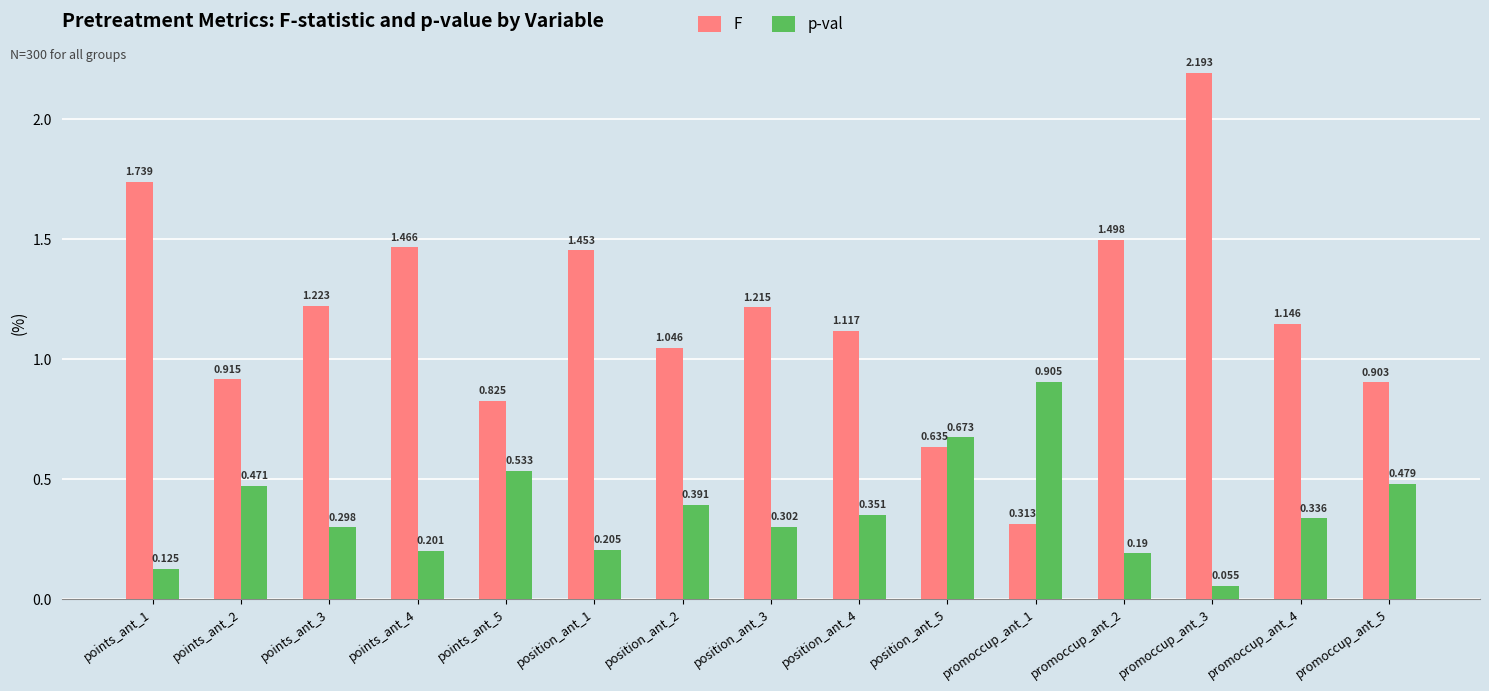

True or false: F has a value of 0.5 at promoccup_ant_1.

False